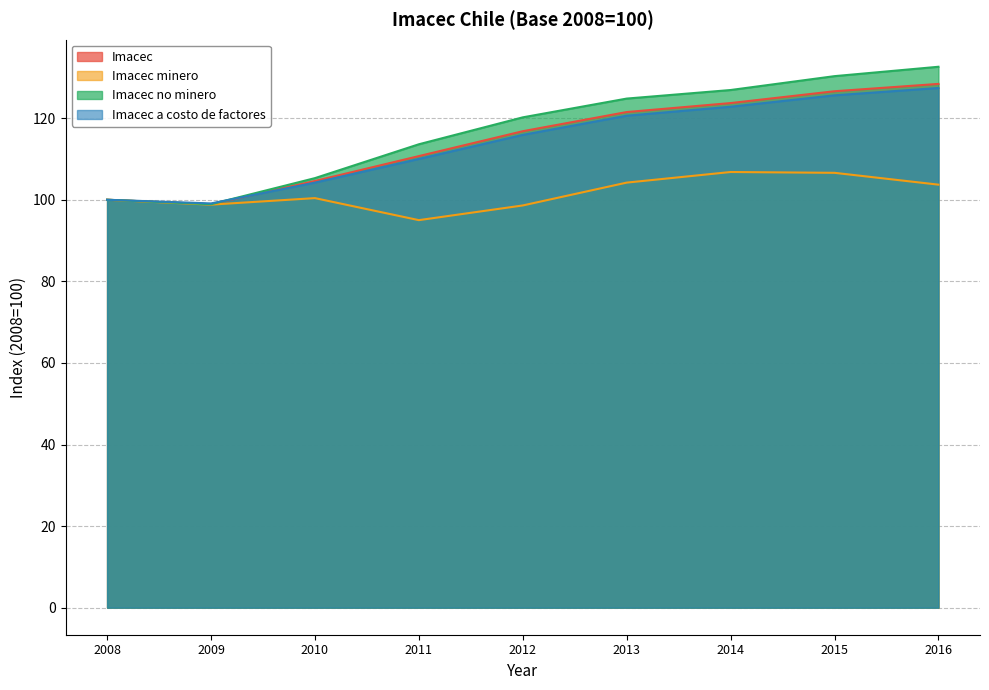

Reading right to left, extract all data points from this chart.

Imacec: 2016=128.4	2015=126.6	2014=123.7	2013=121.5	2012=116.8	2011=110.7	2010=104.6	2009=98.9	2008=100.0
Imacec minero: 2016=103.7	2015=106.6	2014=106.8	2013=104.2	2012=98.6	2011=95.0	2010=100.4	2009=98.8	2008=100.0
Imacec no minero: 2016=132.6	2015=130.3	2014=126.9	2013=124.8	2012=120.2	2011=113.6	2010=105.3	2009=98.9	2008=100.0
Imacec a costo de factores: 2016=127.4	2015=125.6	2014=122.8	2013=120.6	2012=115.9	2011=110.0	2010=104.2	2009=99.1	2008=100.0